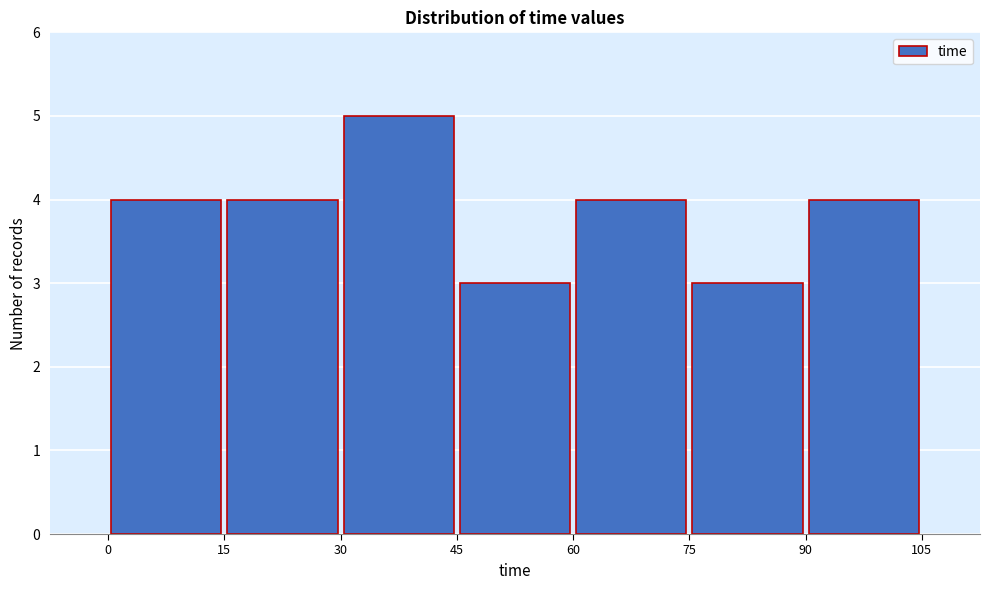

Reading left to right, transcribe this chart: for each bar, give the range it covers on the x-axis and its height. The values are not printed on the chart, so give them approximately, as read against the axis.

0 to 15: 4
15 to 30: 4
30 to 45: 5
45 to 60: 3
60 to 75: 4
75 to 90: 3
90 to 105: 4